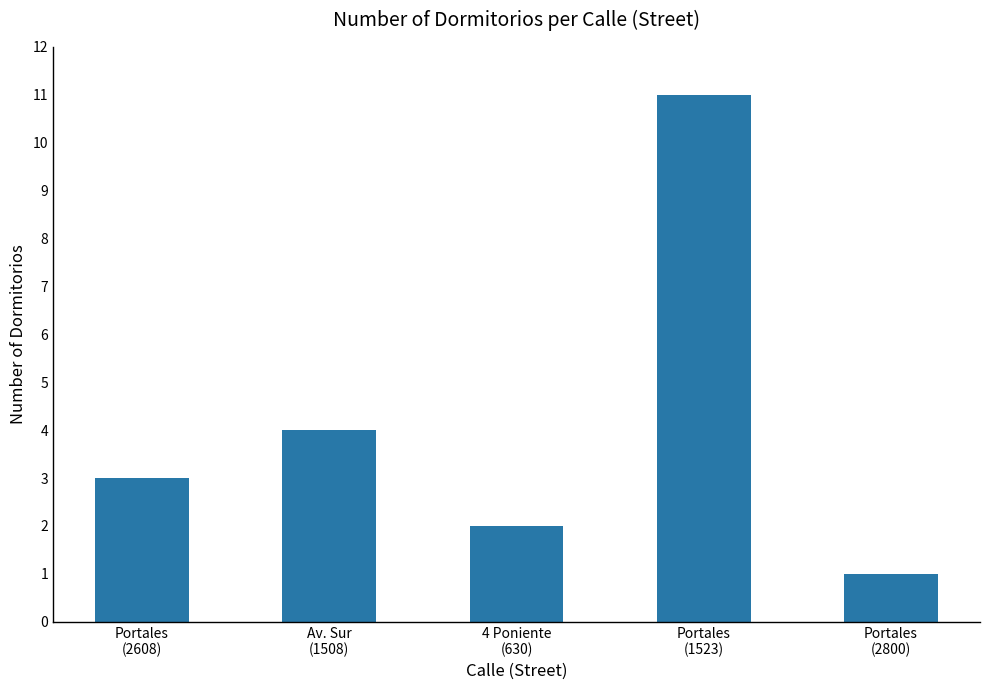

What is the greatest value displayed?

11